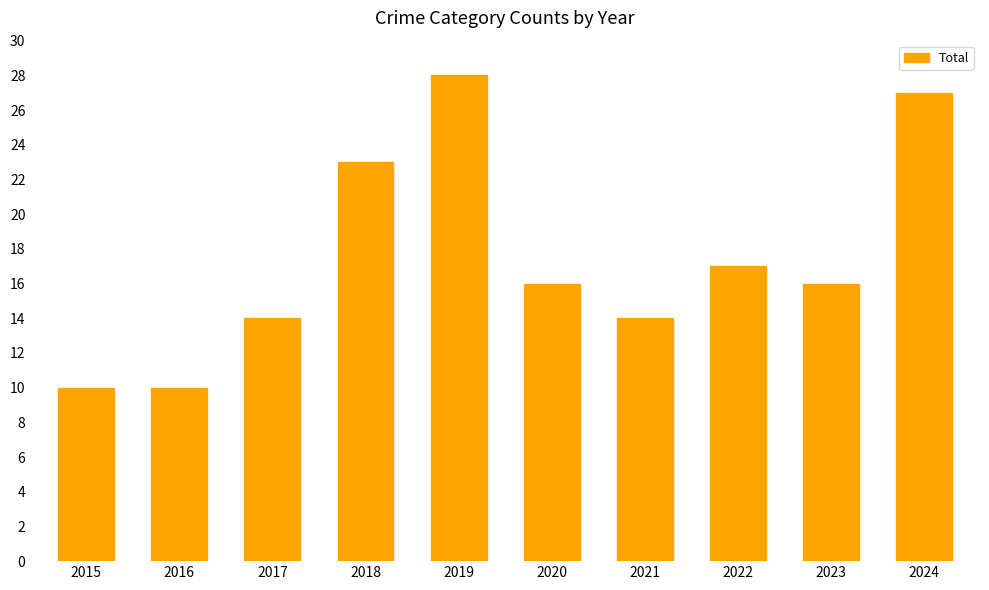

What value does the data have at 2018?

23